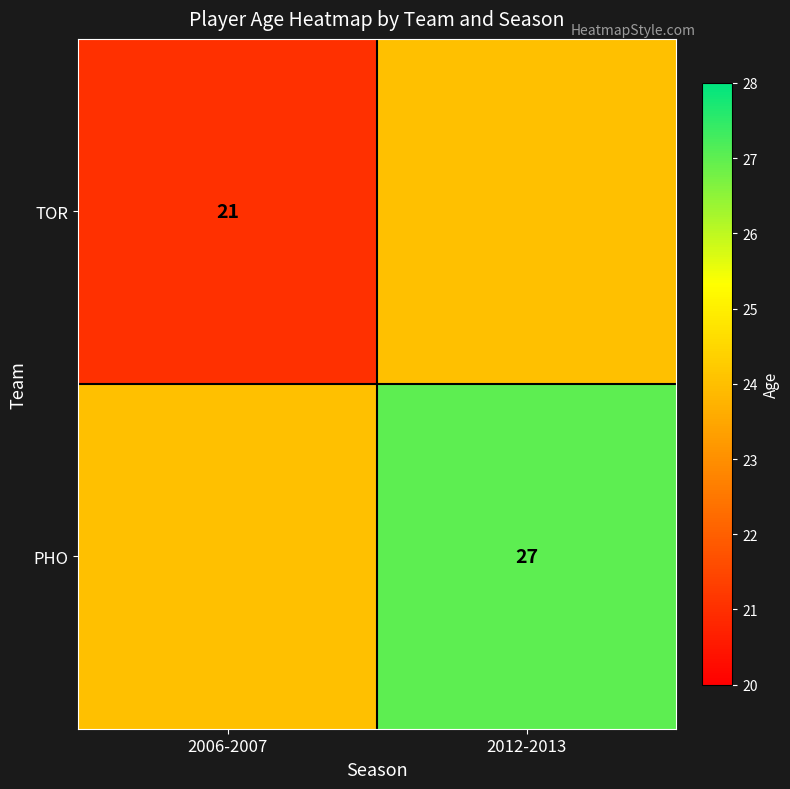

Which category has the lowest value across all series?

2006-2007